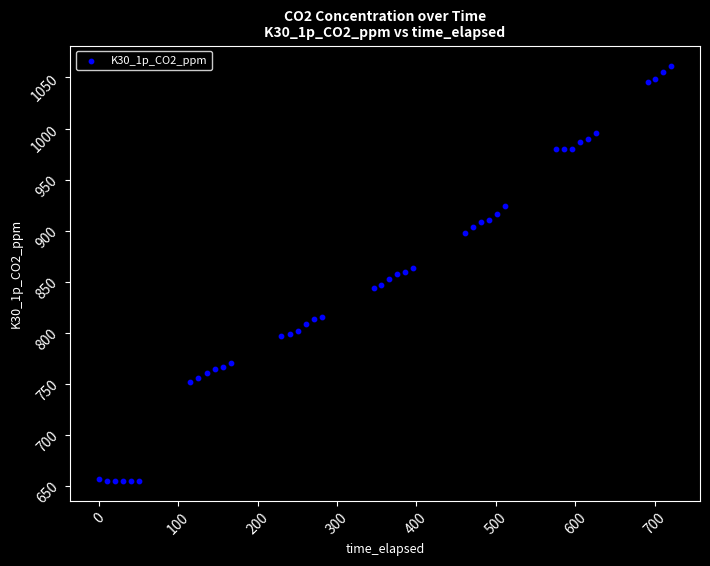

How many data points are displayed?

40